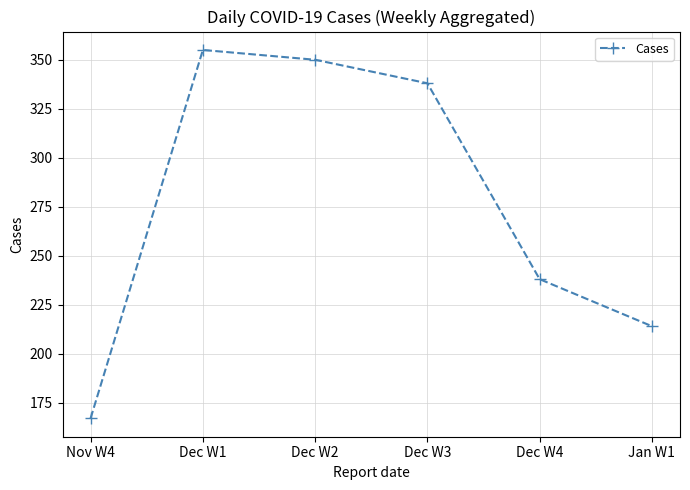

What is the label of the 4th point from the left?

Dec W3